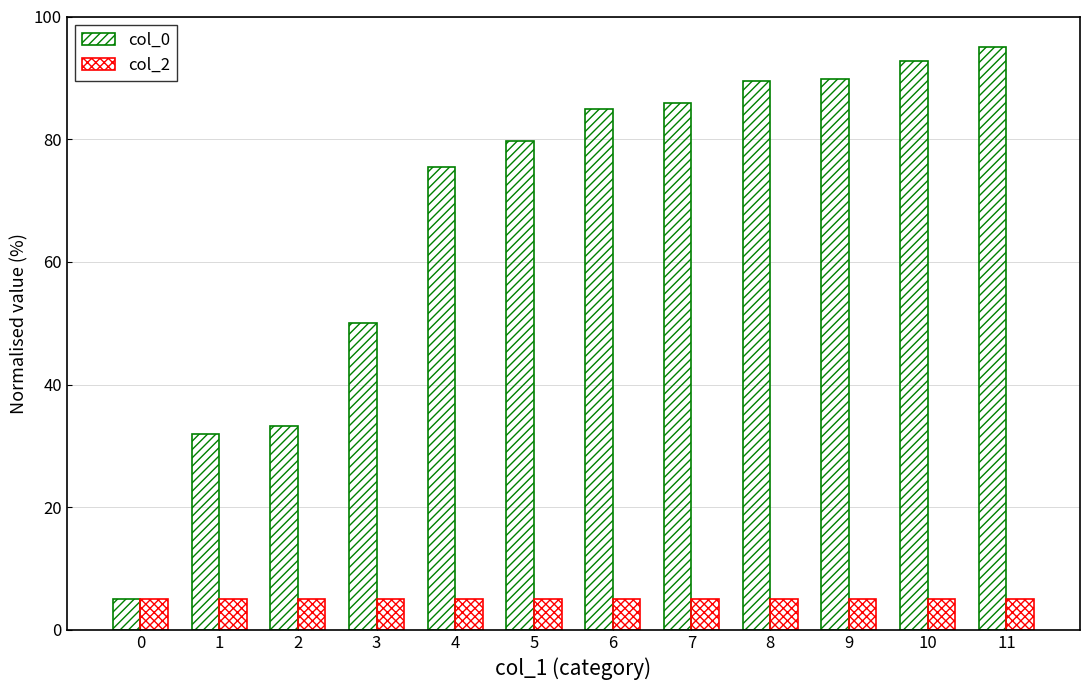

What is the value of the col_2 bar at the 11th from the left?

5.0